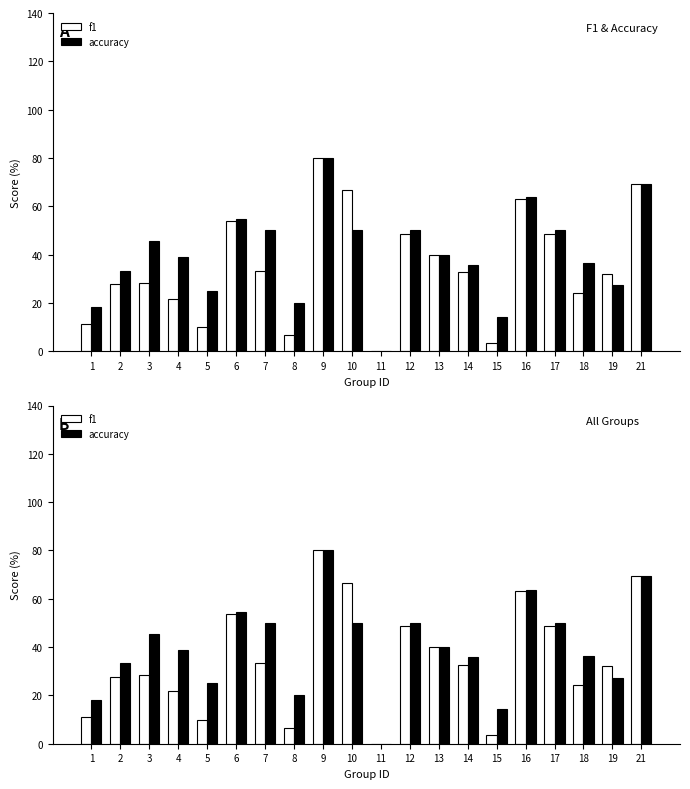

What is the difference between the maximum and minimum values in the accuracy series?

80.0